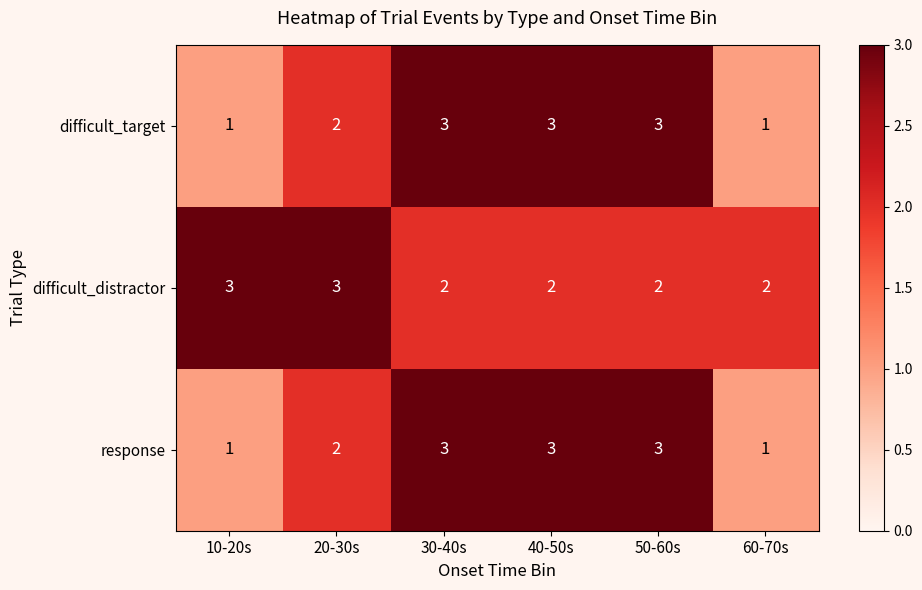

Which series has the largest total across all categories?

difficult_distractor